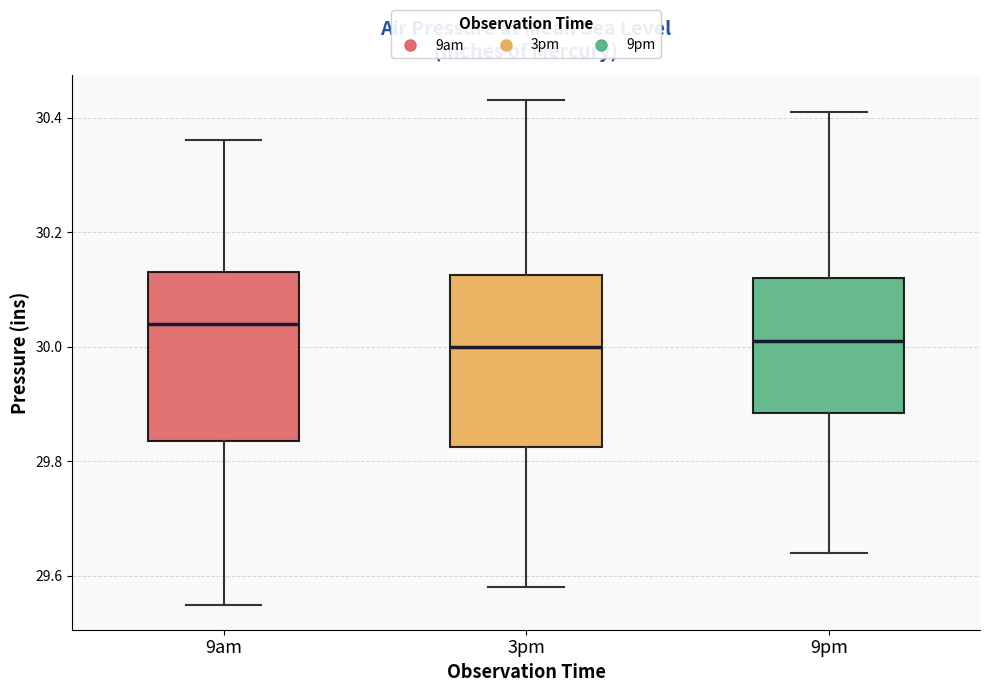

Reading left to right, transcribe this box plot: for each box, give where its median line is, the range the box spans, and where its two whiskers end, as read against the y-axis. The values are not printed on the chart, so give them approximately, as read against the axis.

9am: median 30.04, box 29.84 to 30.14, whiskers 29.56 to 30.36
3pm: median 30.00, box 29.82 to 30.12, whiskers 29.58 to 30.44
9pm: median 30.02, box 29.88 to 30.12, whiskers 29.64 to 30.42